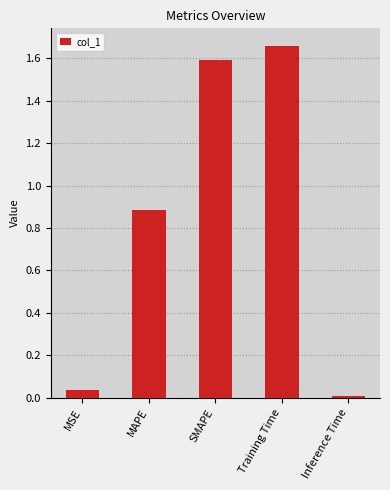

What is the sum of all values?

4.2